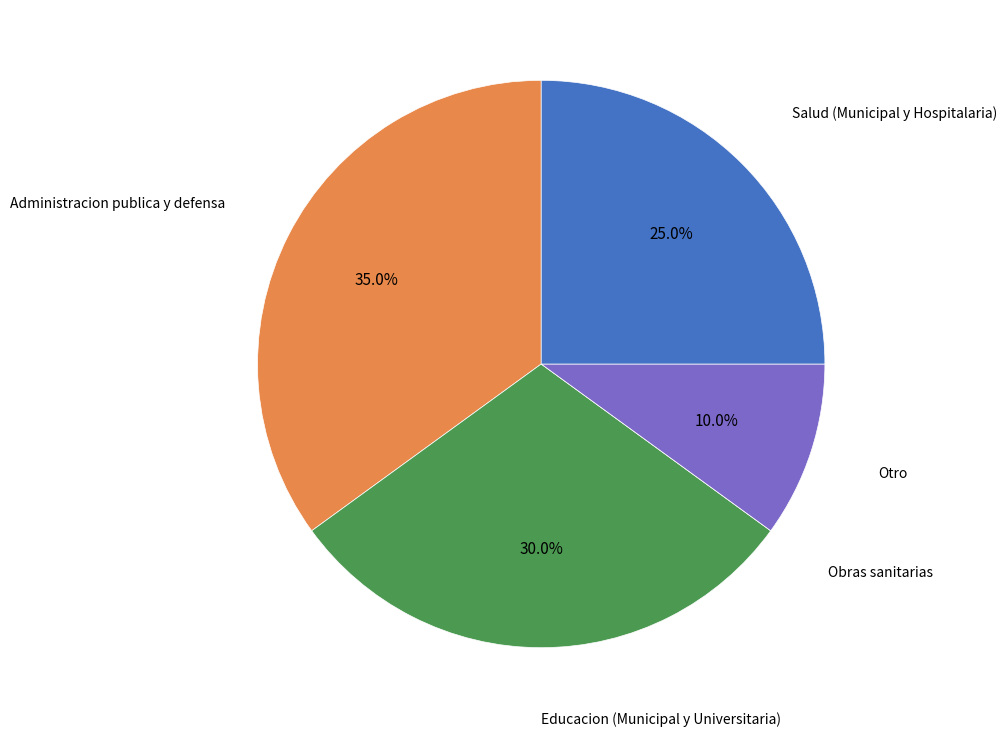

Does any single category account for the majority?

No